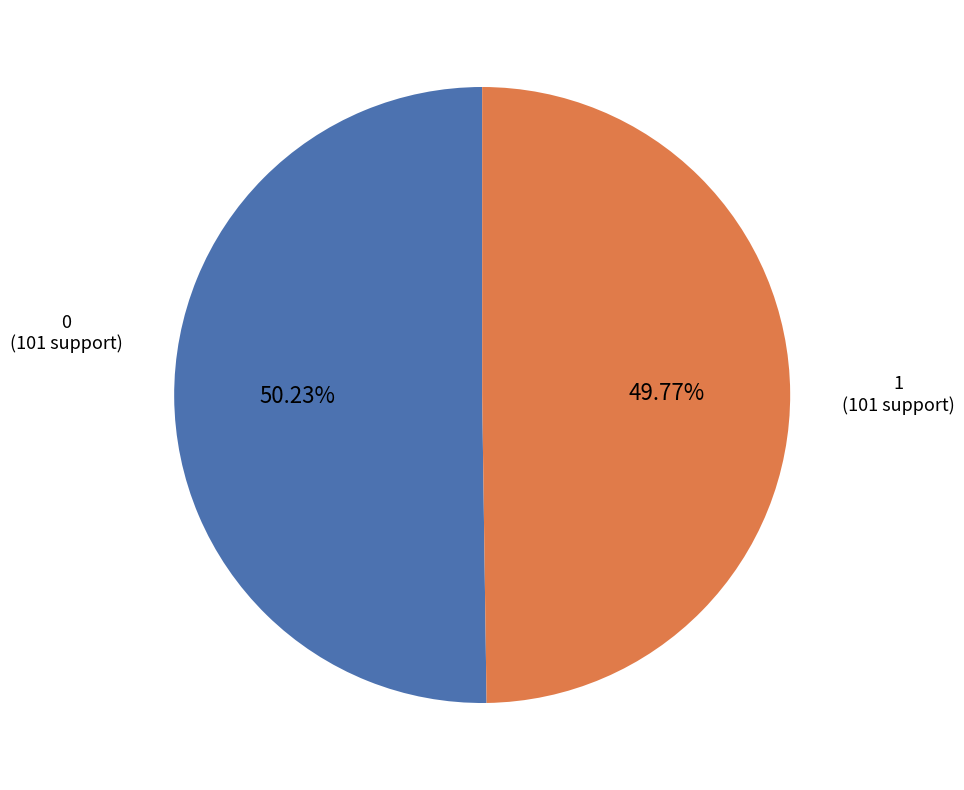

The 0 slice represents 50% of the pie. True or false?

True